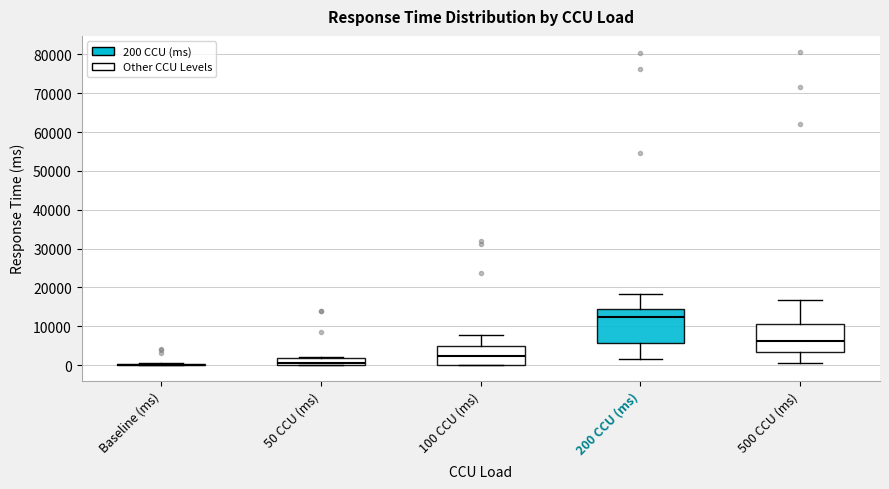

Where is the upper edge of the box for 500 CCU (ms) on the y-axis? The values are not printed on the chart, so give them approximately, as read against the axis.

11000